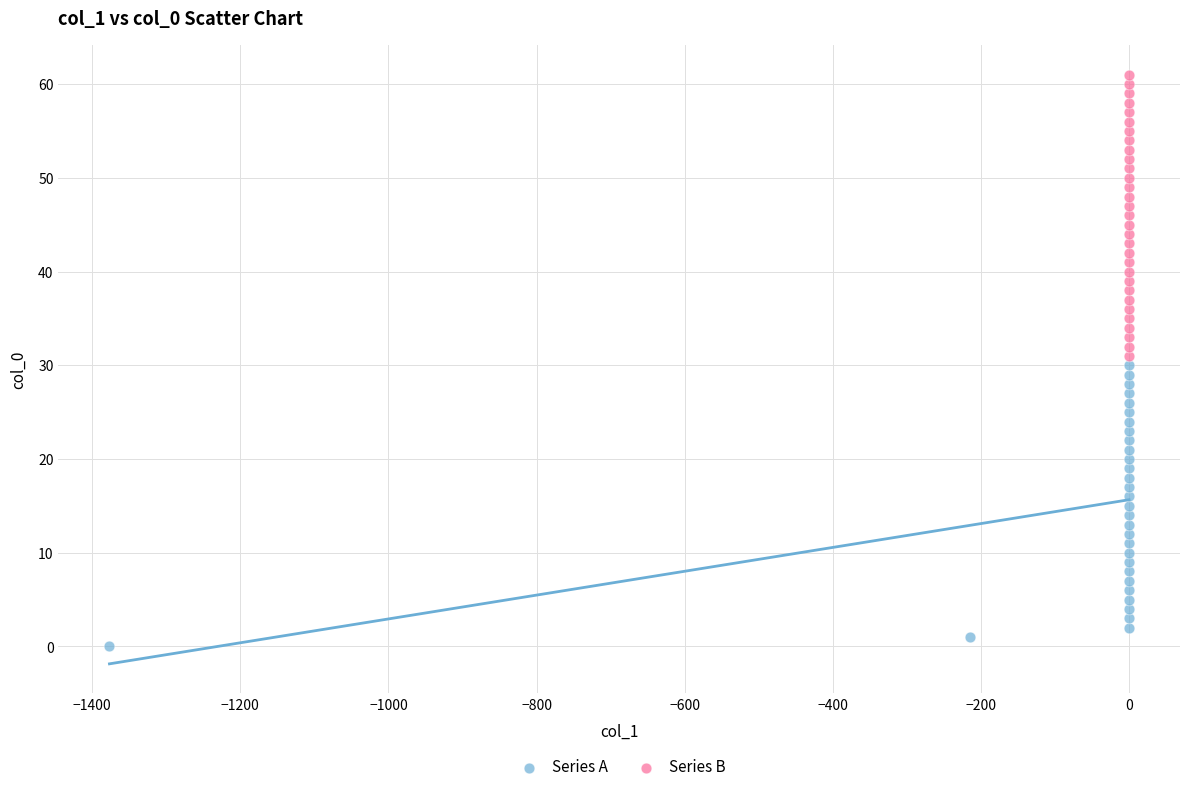

What are all the series names shown in the legend?

Series A, Series B